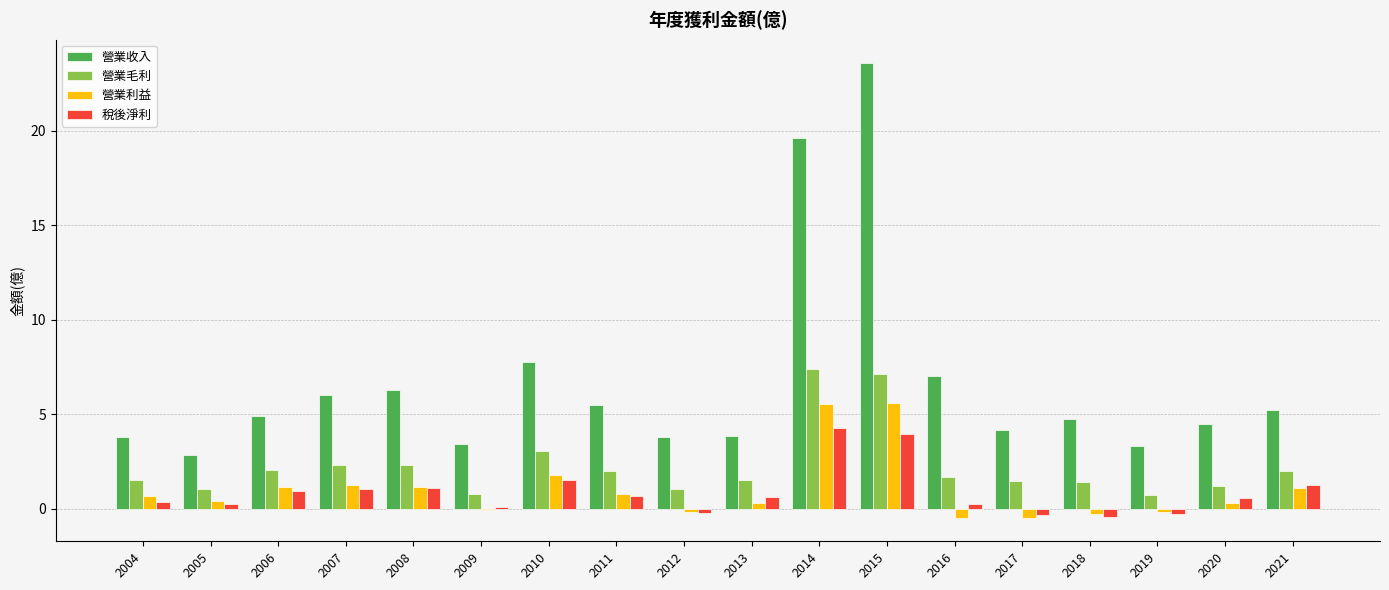

What is the sum of the 營業利益 values at 2008 and 2010?

2.9